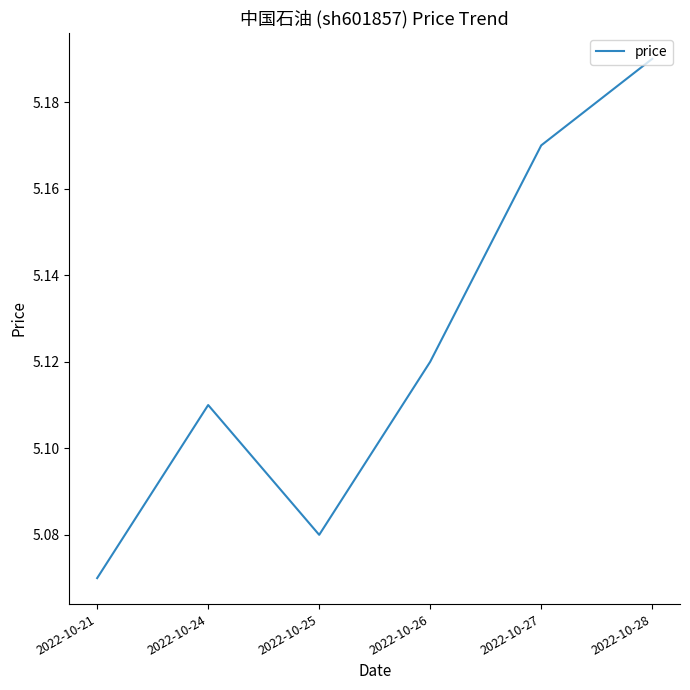

At which category does the data reach its first local peak?

2022-10-24